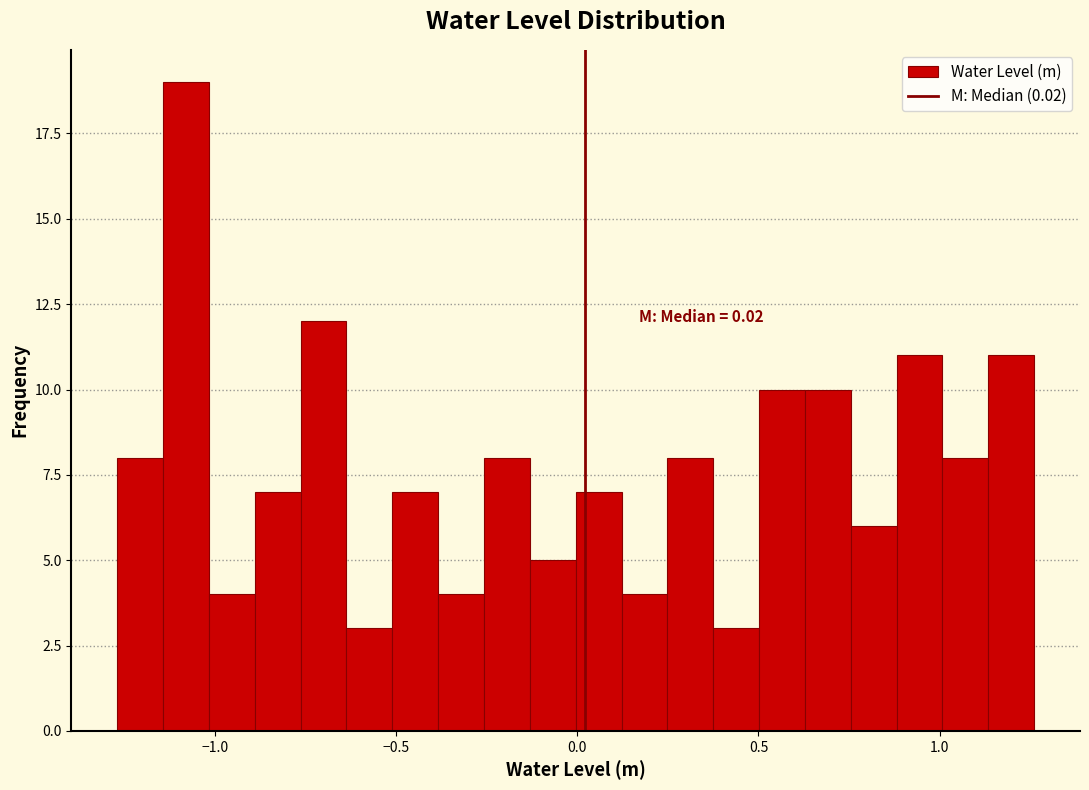

Read against the x-axis, roughly where is the centre of the tallest bar?

-1.10